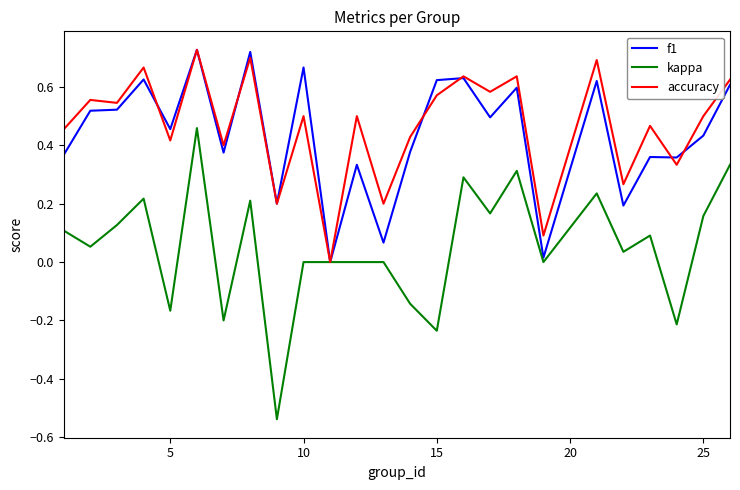

In f1, how many points are higher than both neighbors (excluding endpoints)?

9